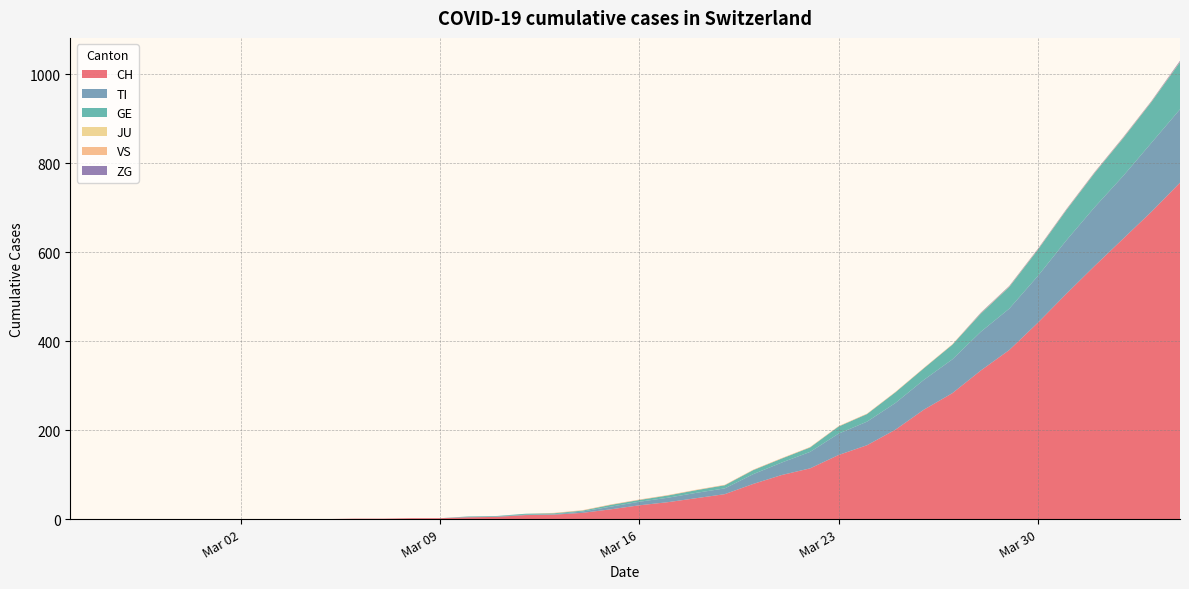

Reading left to right, list all the values displayed in this chart.

CH: 0	0	0	0	0	0	0	0	0	0	1	1	2	2	4	5	9	10	14	22	31	38	47	56	79	99	114	144	166	201	246	283	334	380	441	506	569	630	691	756
TI: 0	0	0	0	0	0	0	0	0	0	0	0	0	0	1	1	1	1	3	6	8	10	12	13	22	28	37	48	53	60	67	76	87	93	105	120	132	141	155	165
GE: 0	0	0	0	0	0	0	0	0	0	0	0	0	0	1	1	2	2	2	4	4	5	6	7	9	9	10	16	17	24	26	33	41	49	59	68	77	85	92	106
JU: 0	0	0	0	0	0	0	0	0	0	0	0	0	0	0	0	0	0	0	0	0	0	0	0	0	0	0	0	0	0	0	0	0	0	0	0	0	0	0	0
VS: 0	0	0	0	0	0	0	0	0	0	0	0	0	0	0	0	0	1	1	1	1	1	1	1	1	1	1	1	1	1	1	1	1	1	1	1	1	1	1	1
ZG: 0	0	0	0	0	0	0	0	0	0	0	0	0	0	0	0	0	0	0	0	0	0	0	0	0	0	0	0	0	0	0	0	1	1	1	1	1	1	1	2